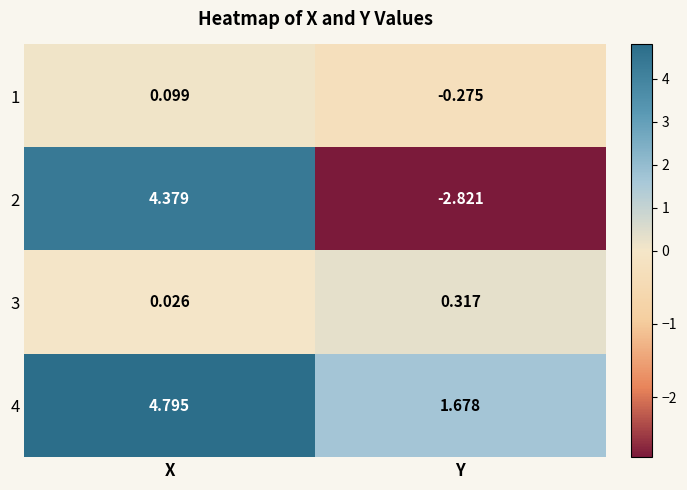

How many positive values does the 1 series have?

1